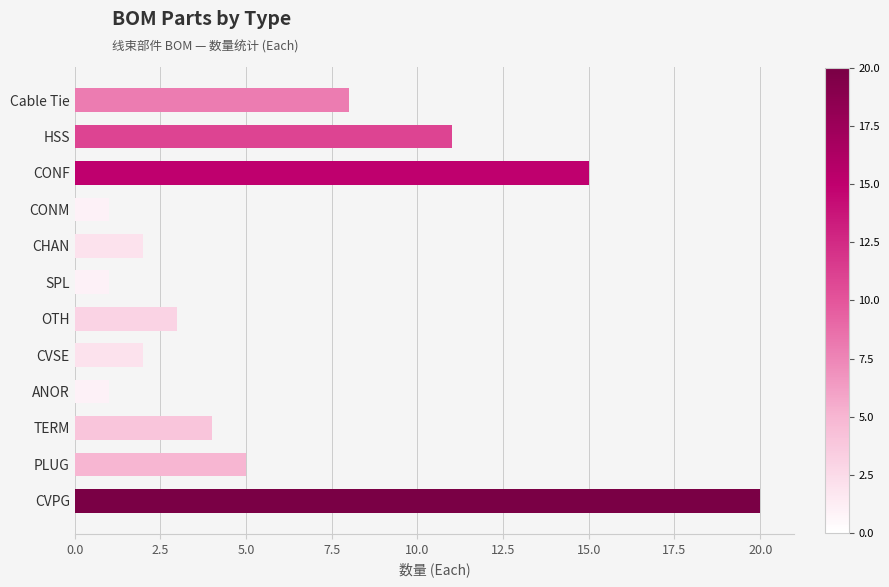

At which label is the value closest to 10?

HSS